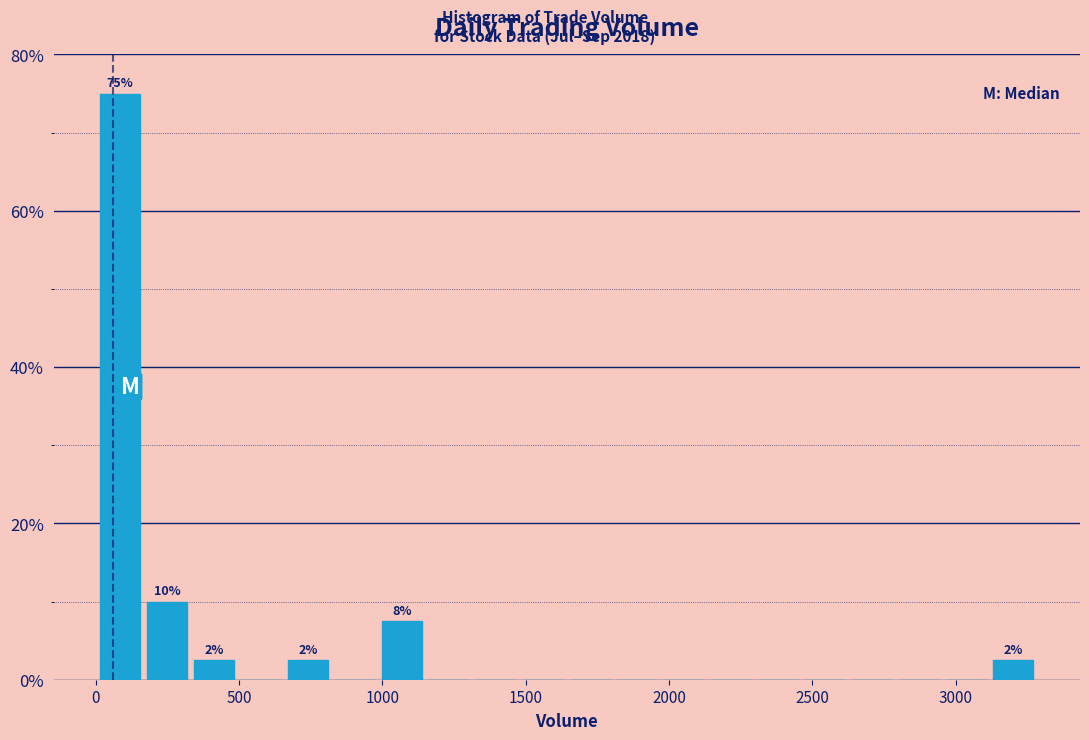

Read against the x-axis, roughly where is the centre of the tallest bar?

100